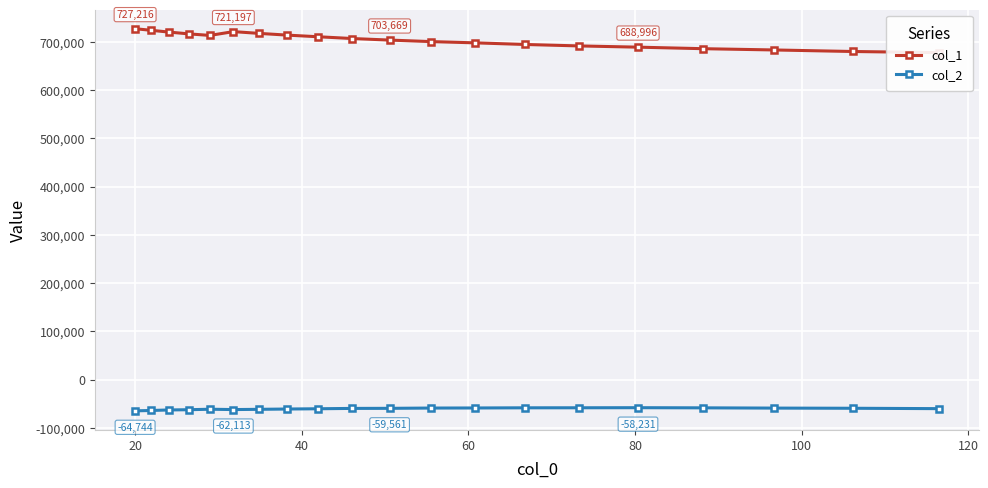

True or false: col_1 and col_2 cross at least once.

False